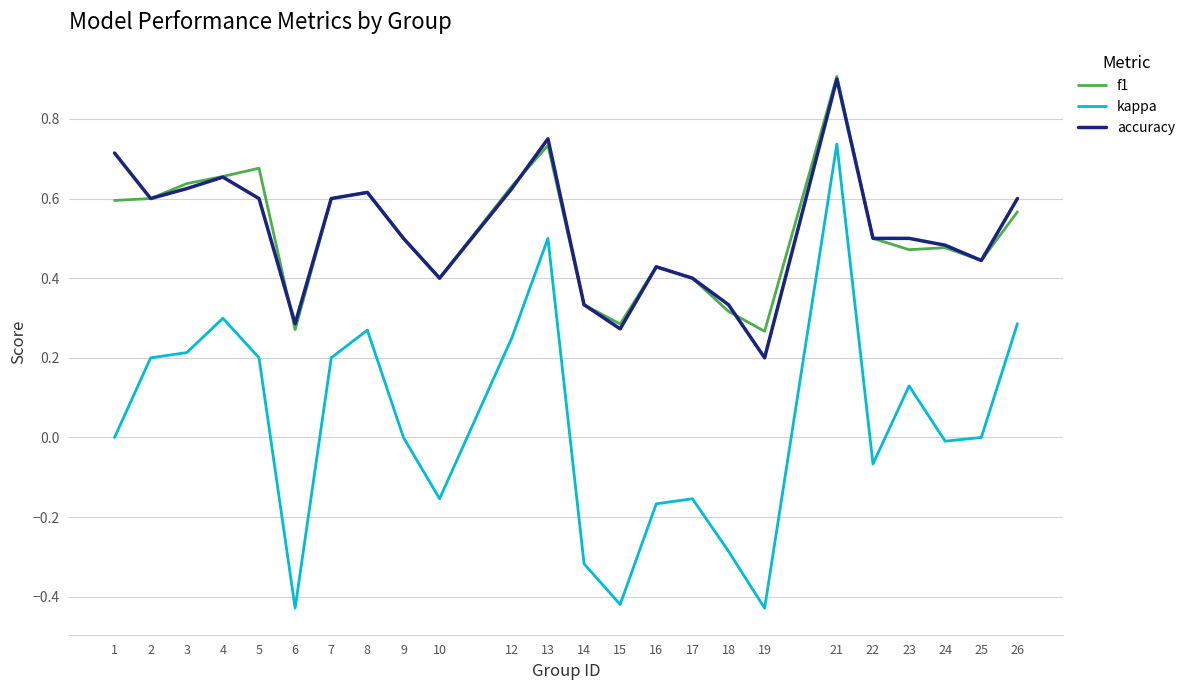

At which category is the sum across all series the highest?

21